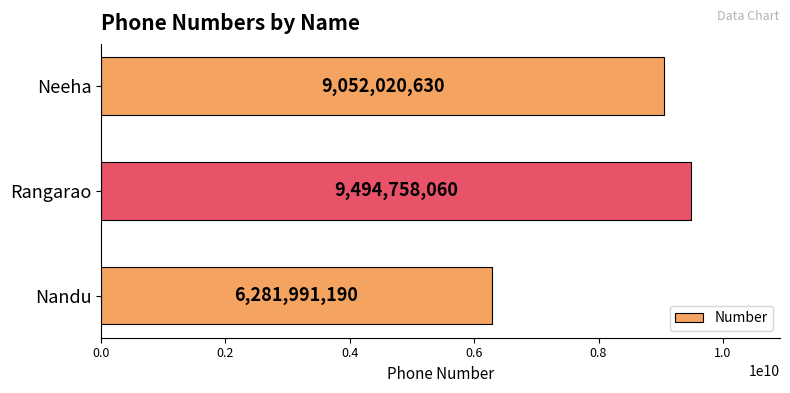

Between Neeha and Rangarao, which is larger?

Rangarao